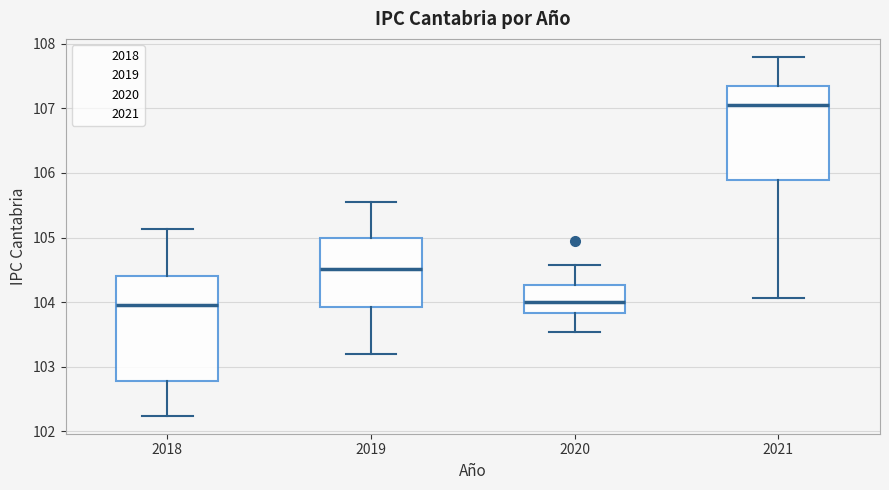

Where is the upper edge of the box at x = 2020 on the y-axis? The values are not printed on the chart, so give them approximately, as read against the axis.

104.3